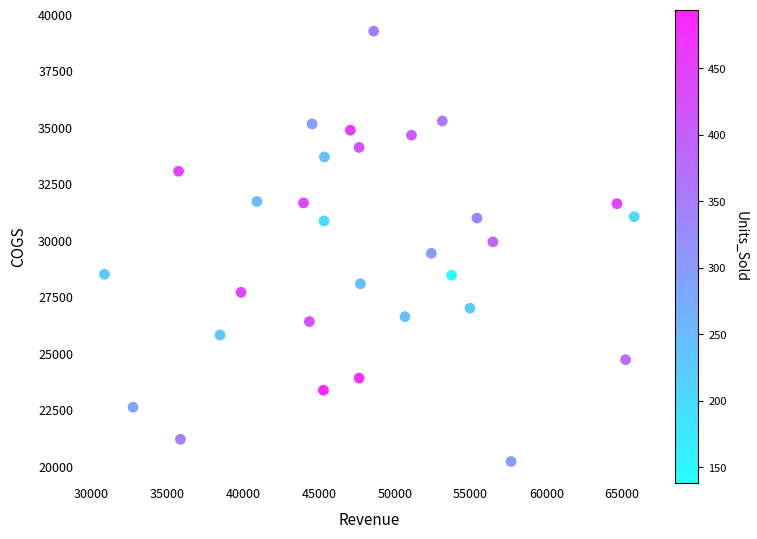

What is the range of Y values (max minus min)?

19059.7